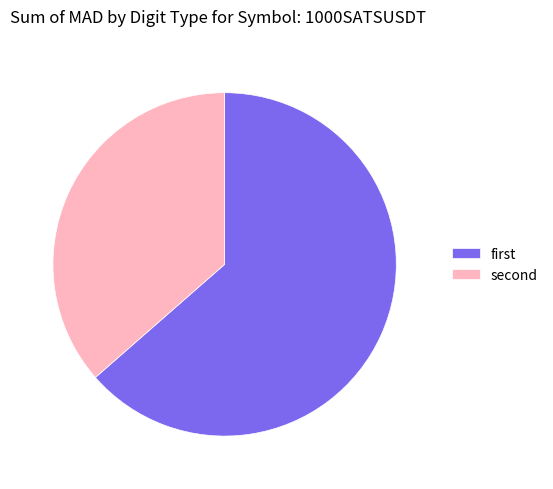

Does any single category account for the majority?

Yes